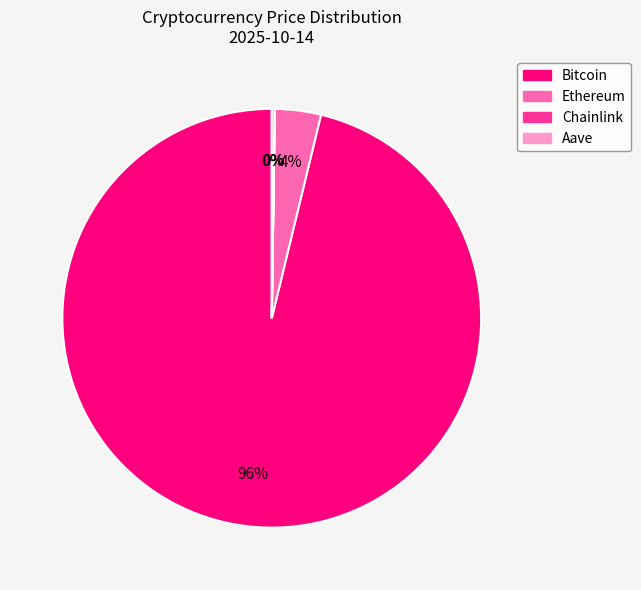

True or false: Bitcoin accounts for 96% of the total.

True